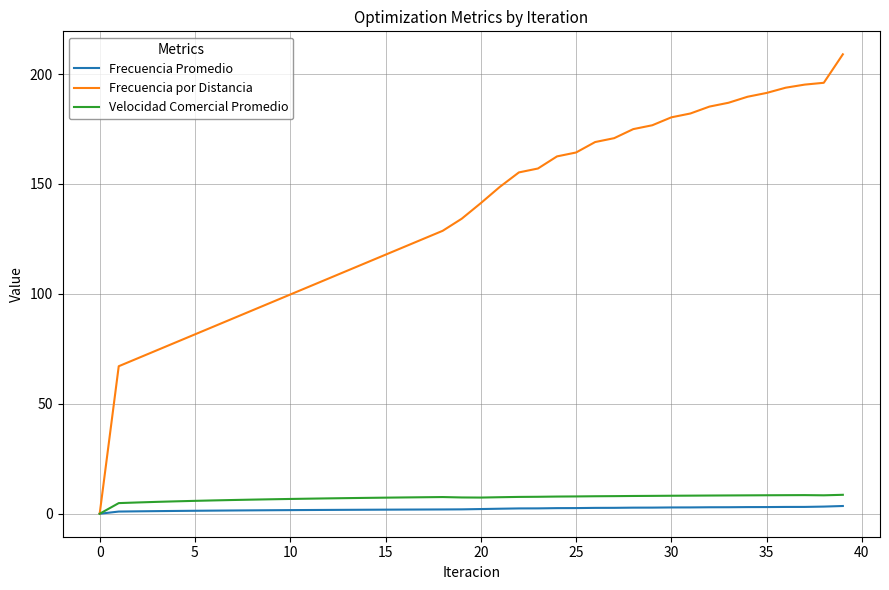

What is the greatest value displayed?

209.0